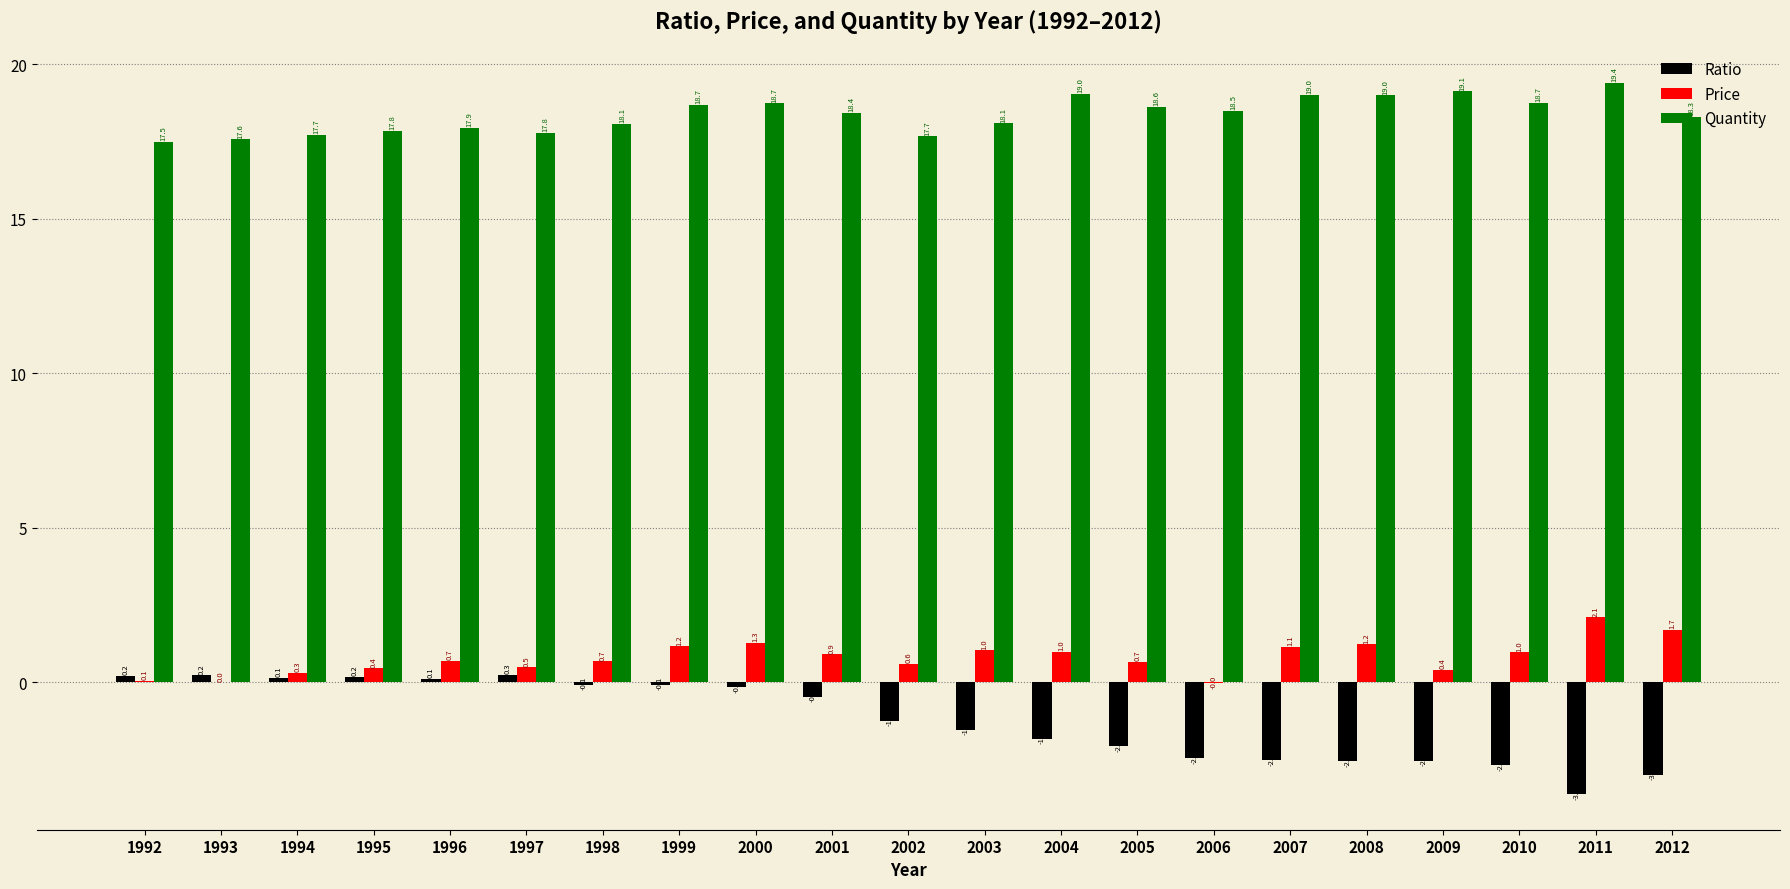

Are the bars grouped side by side (vs. stacked)?

Yes